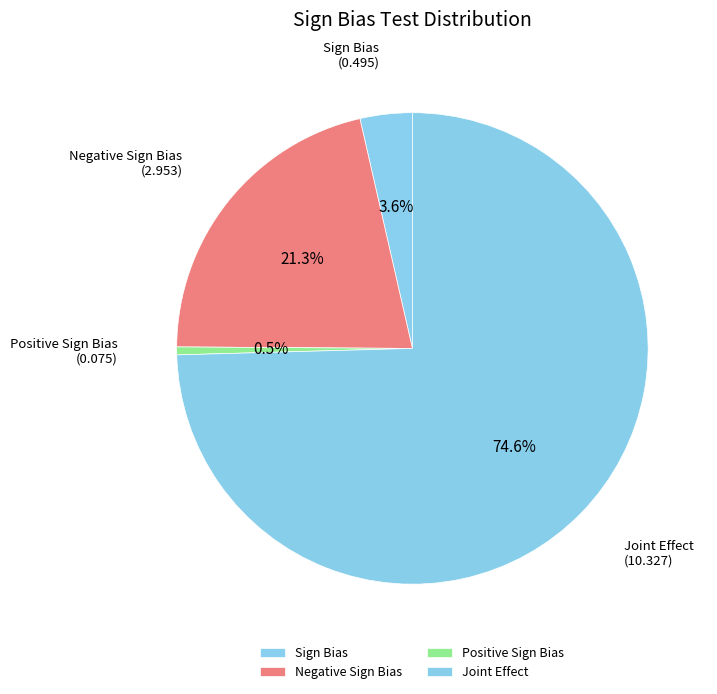

Between Sign Bias and Joint Effect, which is larger?

Joint Effect